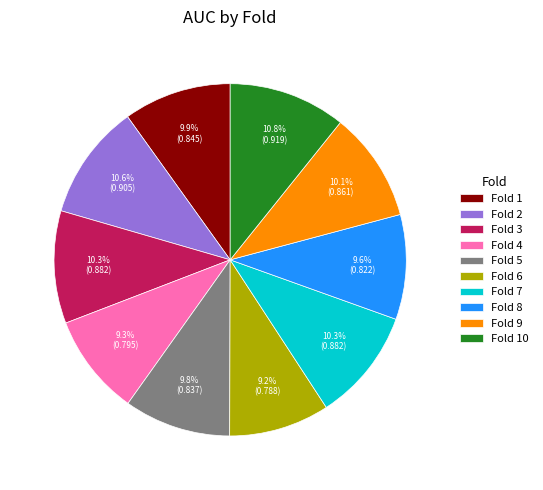

Does Fold 3 account for over 50% of the chart?

No